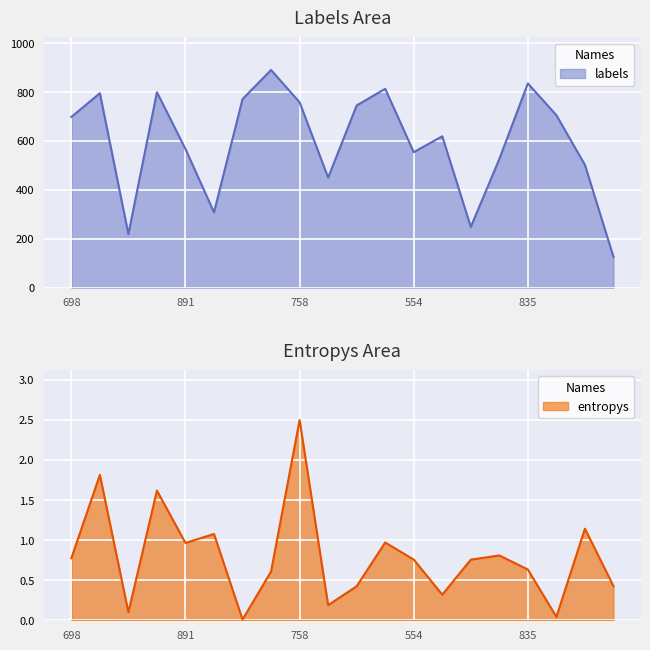

What is the total value across all series at 9?

450.2